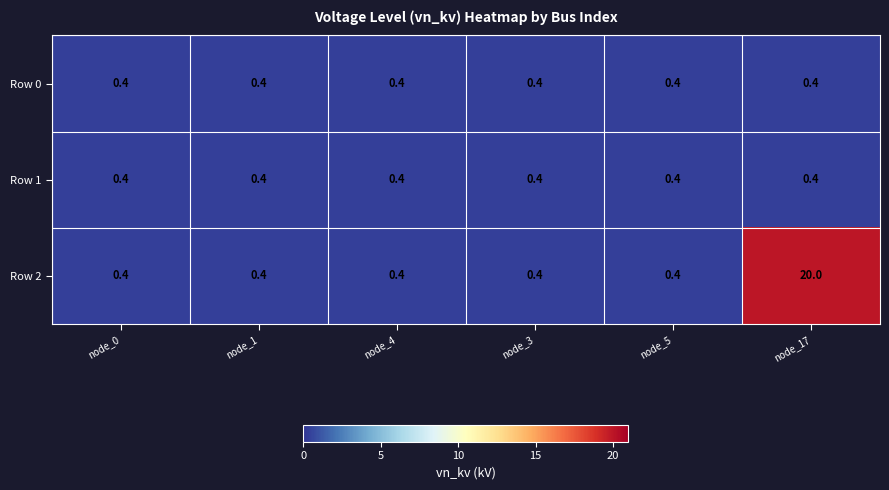

What is the average value of the Row 0 series?

0.4